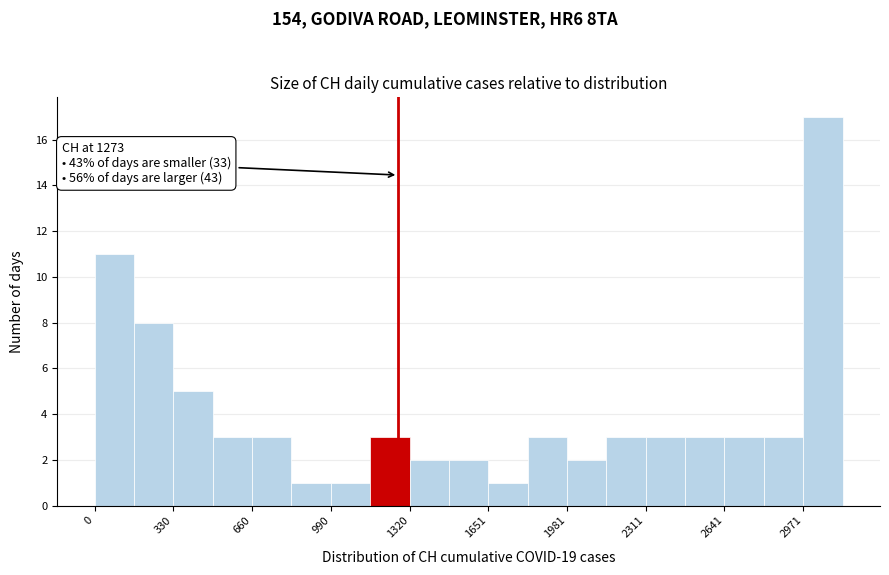

Around what value on the x-axis is the tallest bar? Give the approximate position of its centre, as read against the axis.

3050